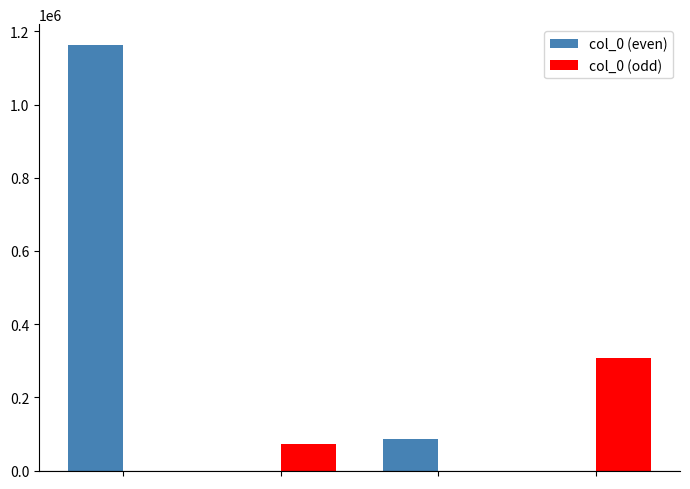

Which series has the largest total across all categories?

col_0 (even)